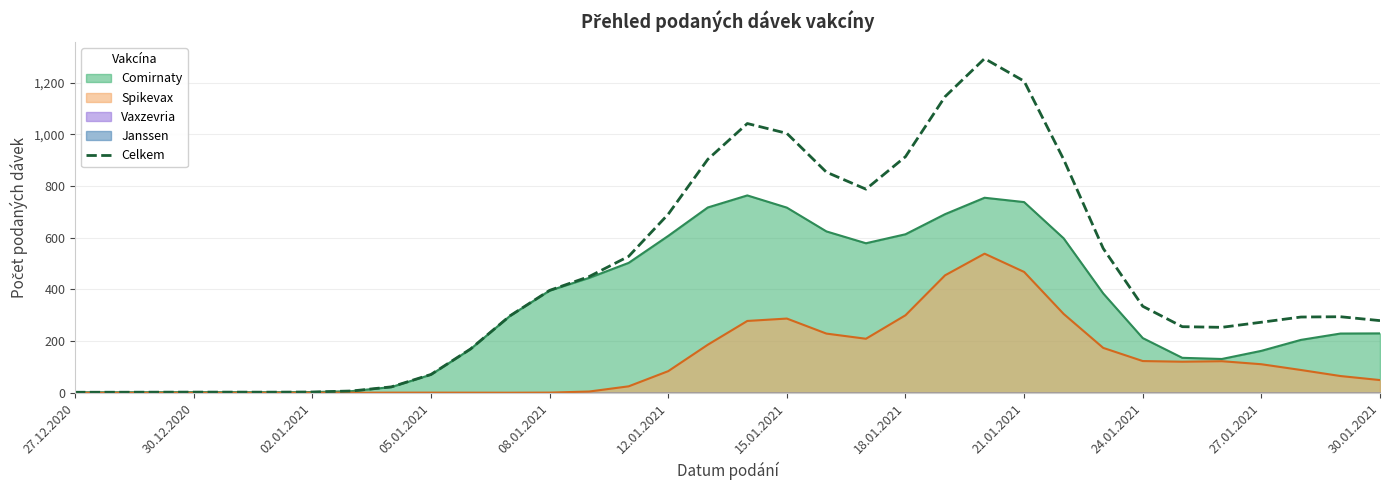

Where is Celkem nearest to the value 647?

12.01.2021